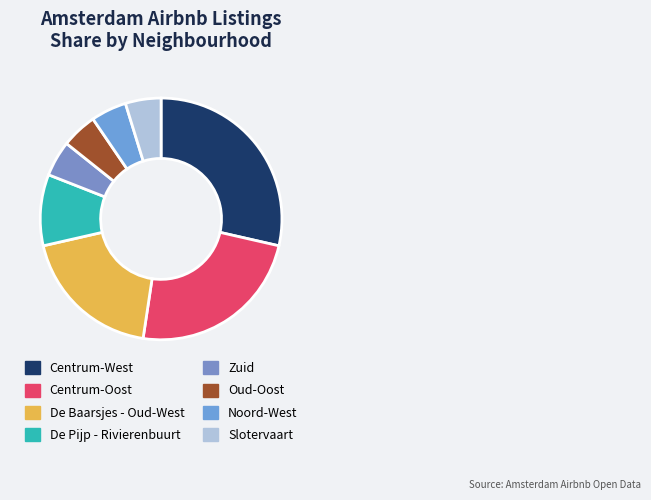

How many segments does this pie chart have?

8